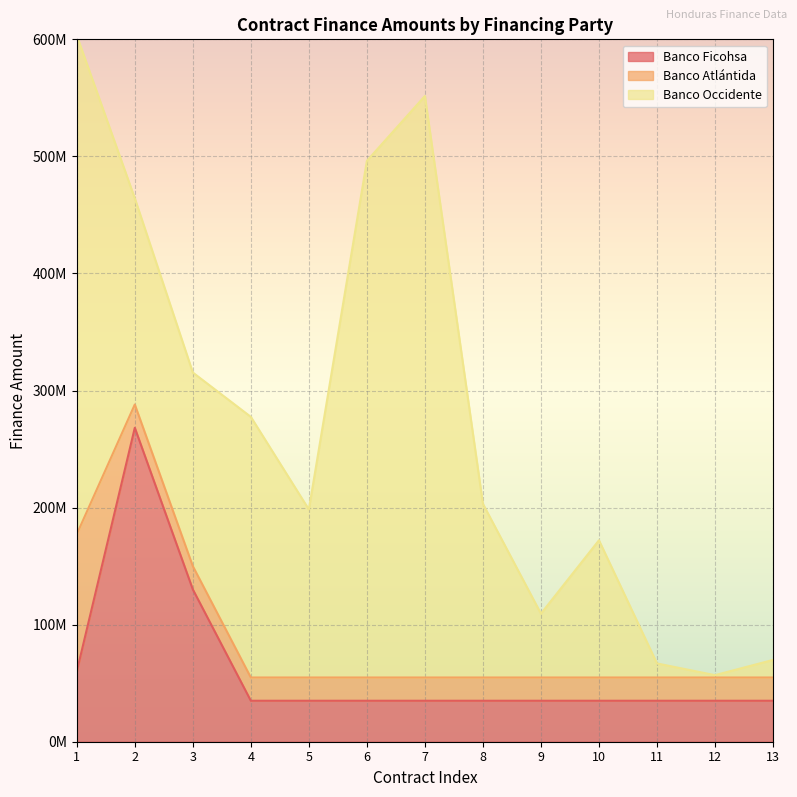

What is the value of the Banco Ficohsa point at the 11th from the left?

35000000.0